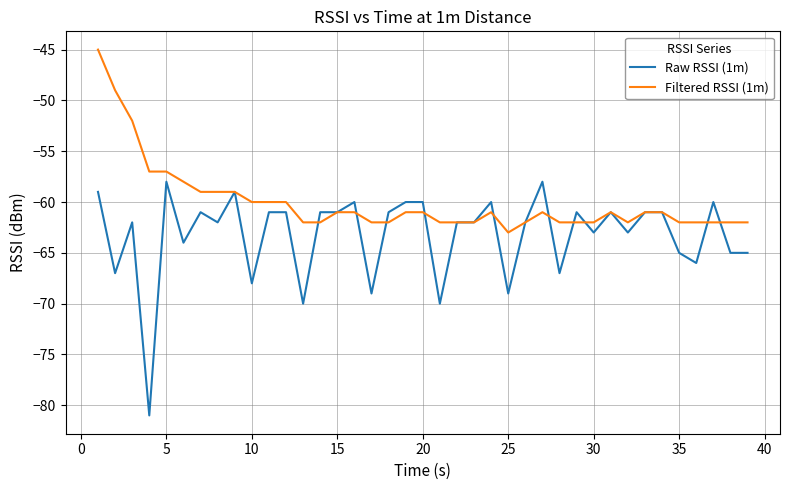

How many lines are shown in the chart?

2